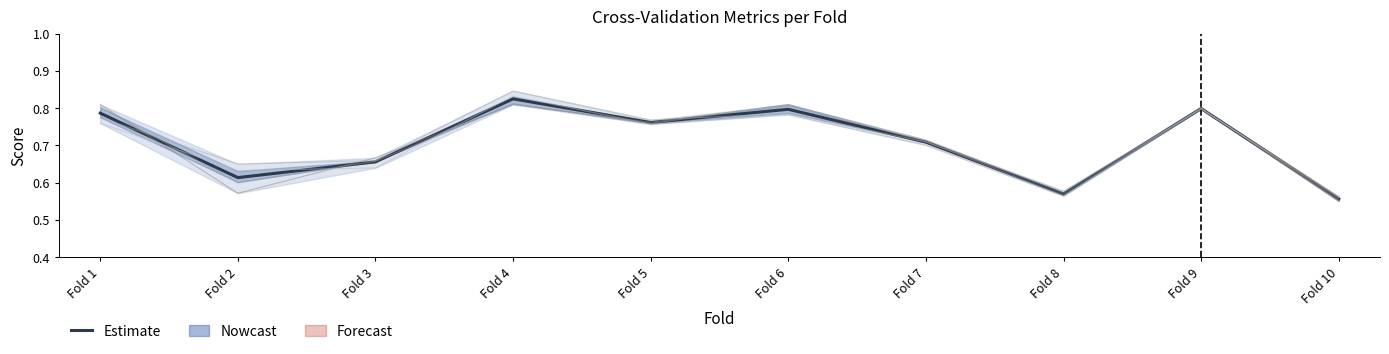

How many data points does each series have?

10